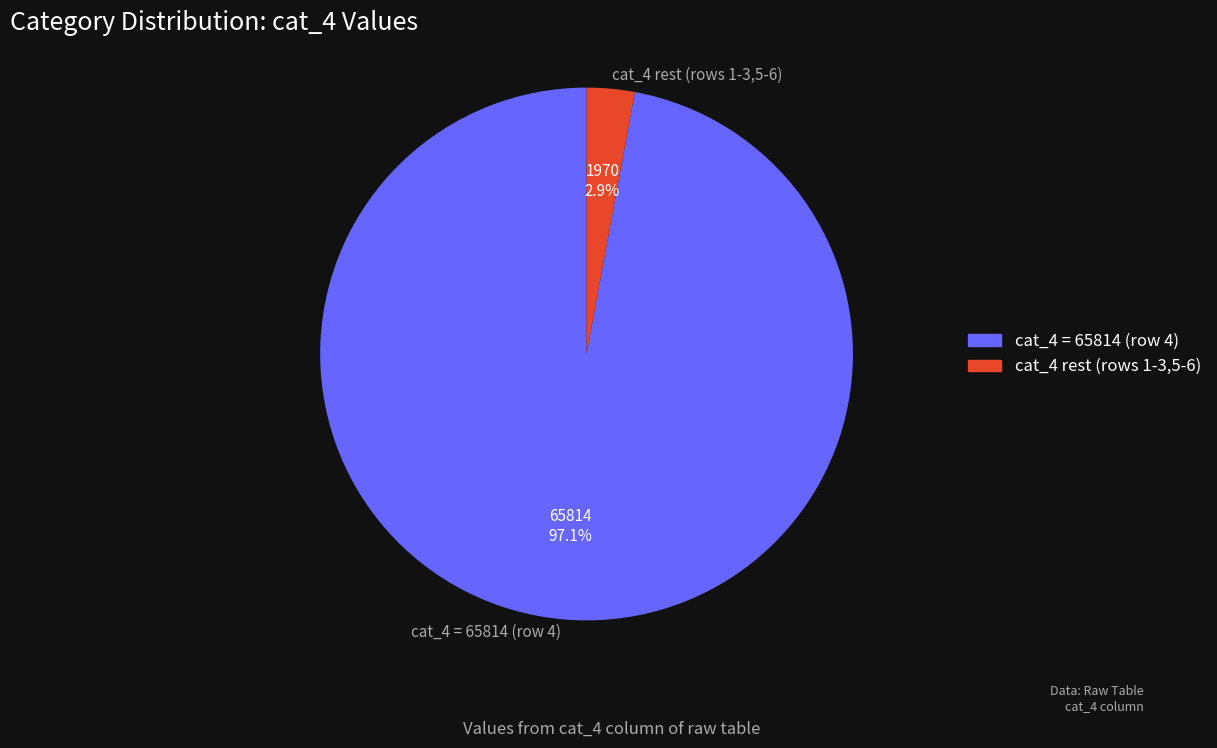

Which category has the biggest portion of the pie?

cat_4 = 65814 (row 4)